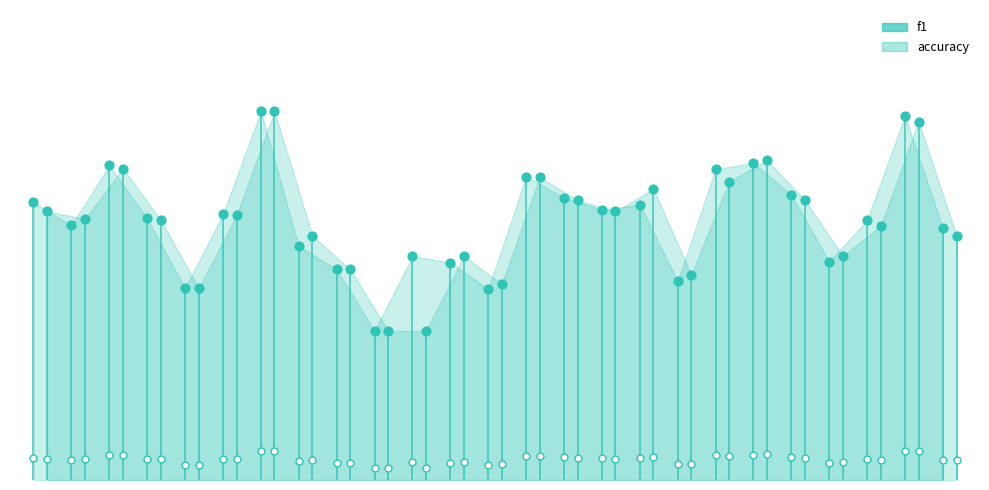

Which series has the widest spread of Y values?

f1